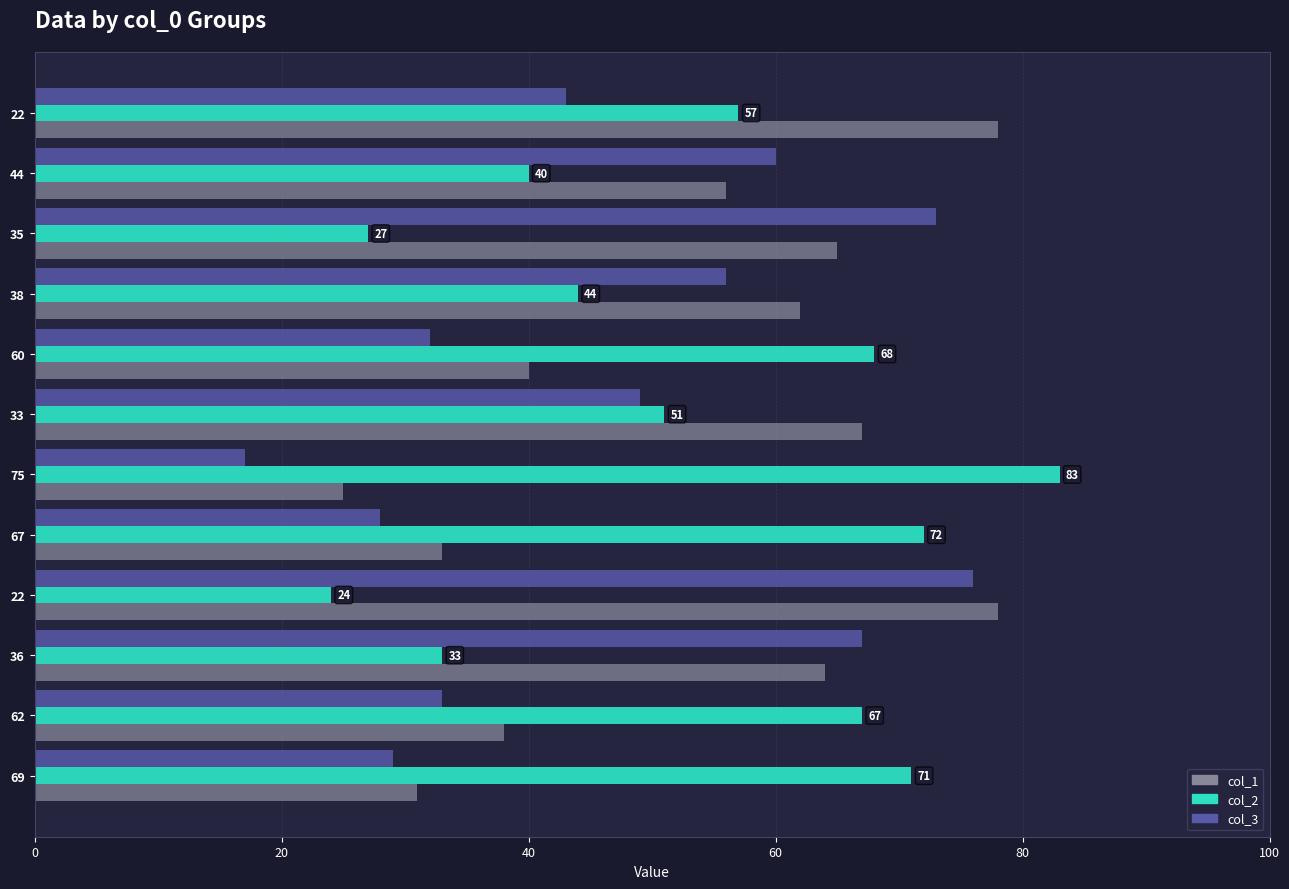

Reading right to left, transcribe all the data shown in this chart.

col_1: 31	38	64	78	33	25	67	40	62	65	56	78
col_2: 71	67	33	24	72	83	51	68	44	27	40	57
col_3: 29	33	67	76	28	17	49	32	56	73	60	43